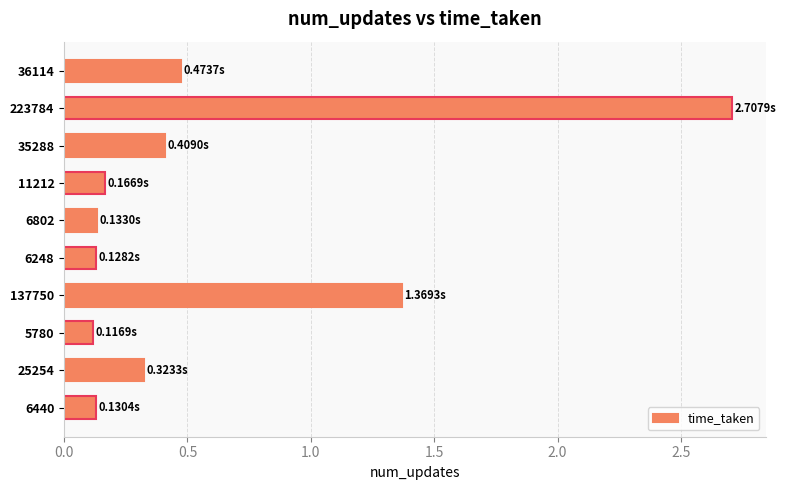

What is the average value?

0.6